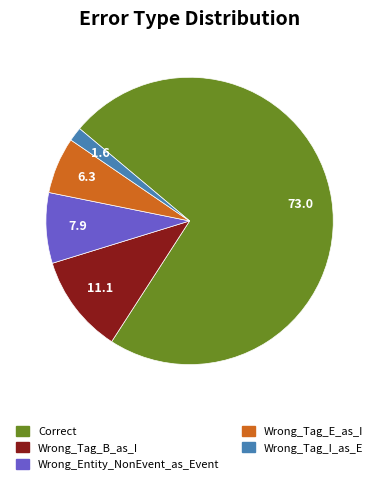

Is the sum of Wrong_Tag_B_as_I and Wrong_Tag_E_as_I greater than half?

No